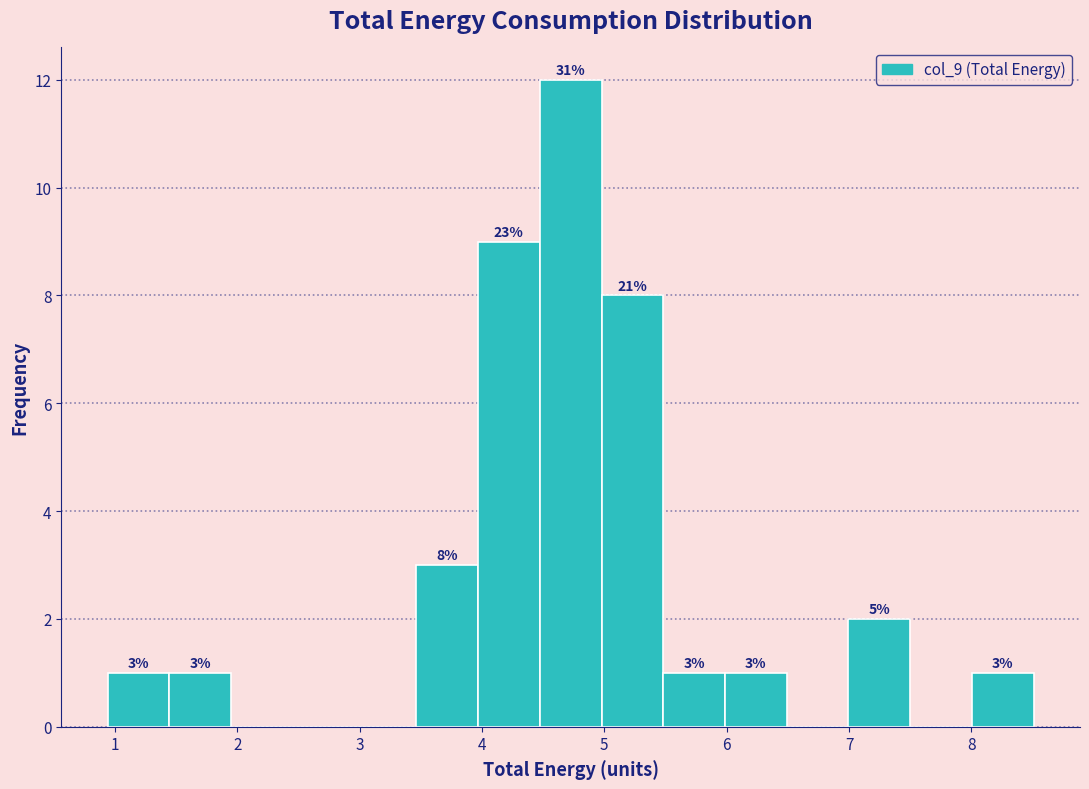

Which range on the x-axis has the tallest bar?

4.5 to 5.0